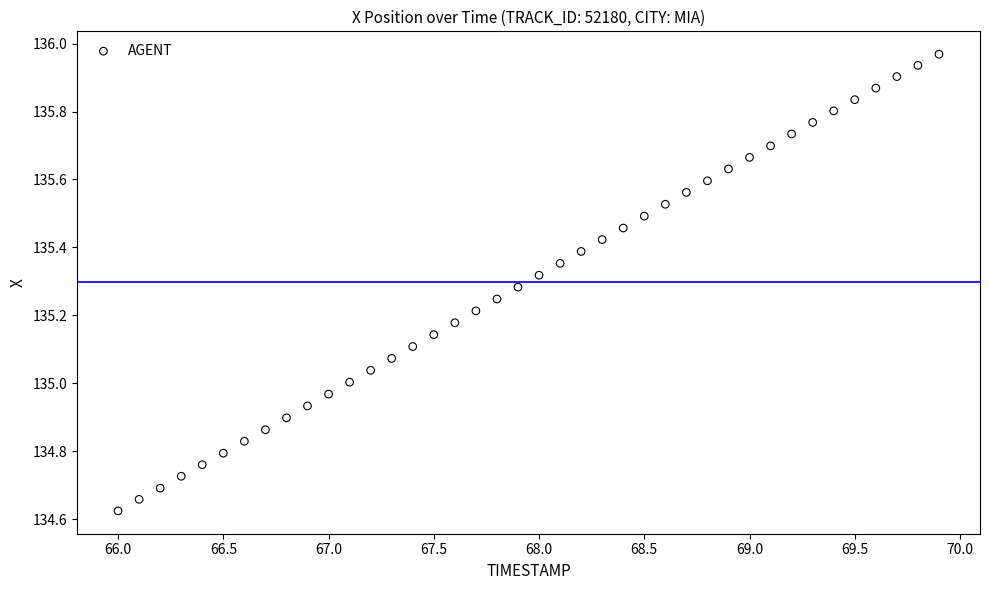

What is the range of X values (max minus min)?

3.9